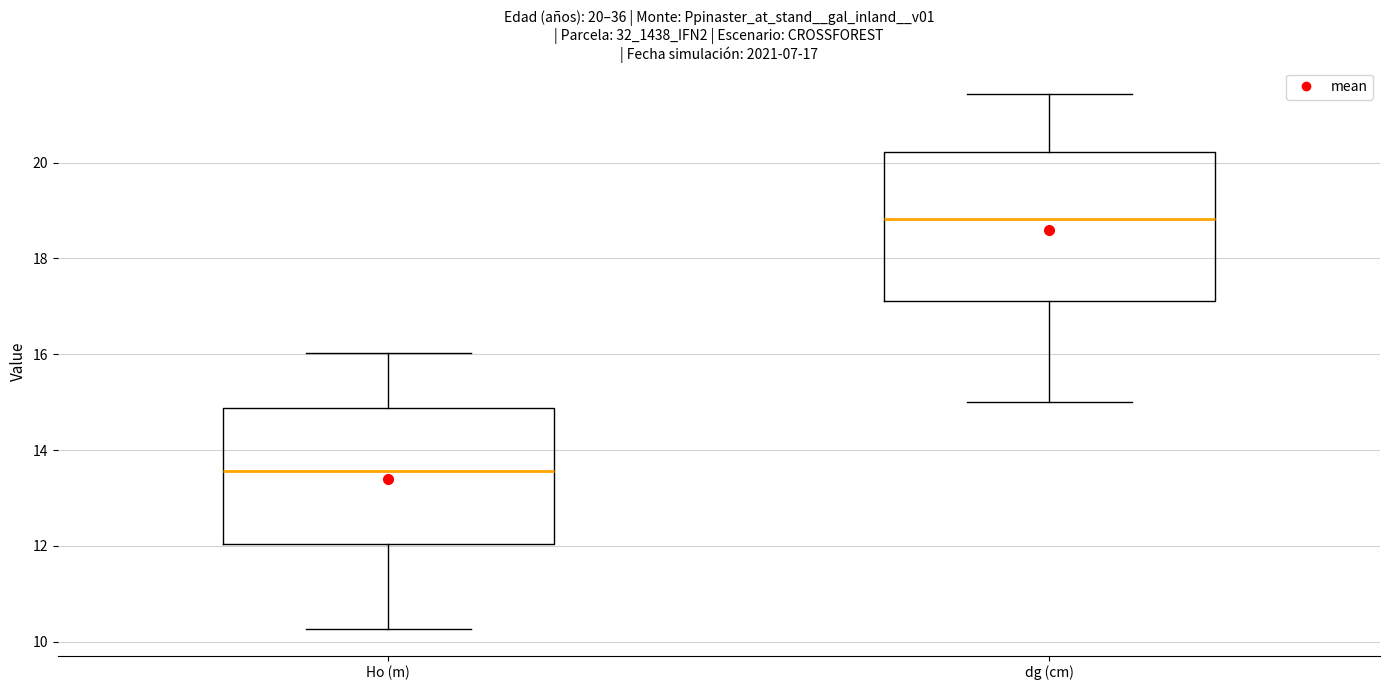

Which box's median line is the lowest?

Ho (m)